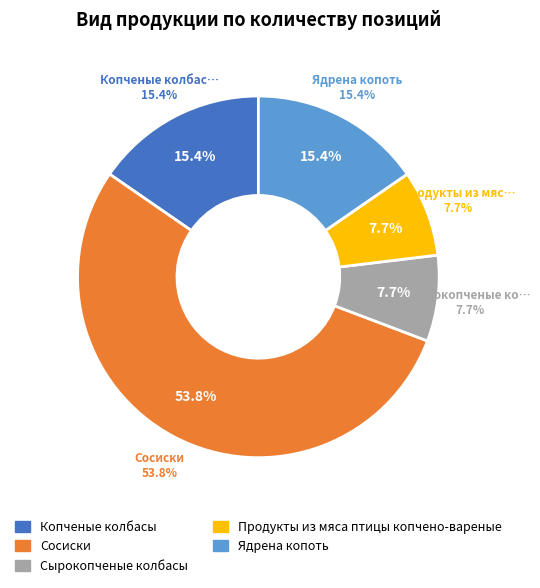

Approximately how many times larger is the value at Копченые колбасы compared to Сосиски?

0.3